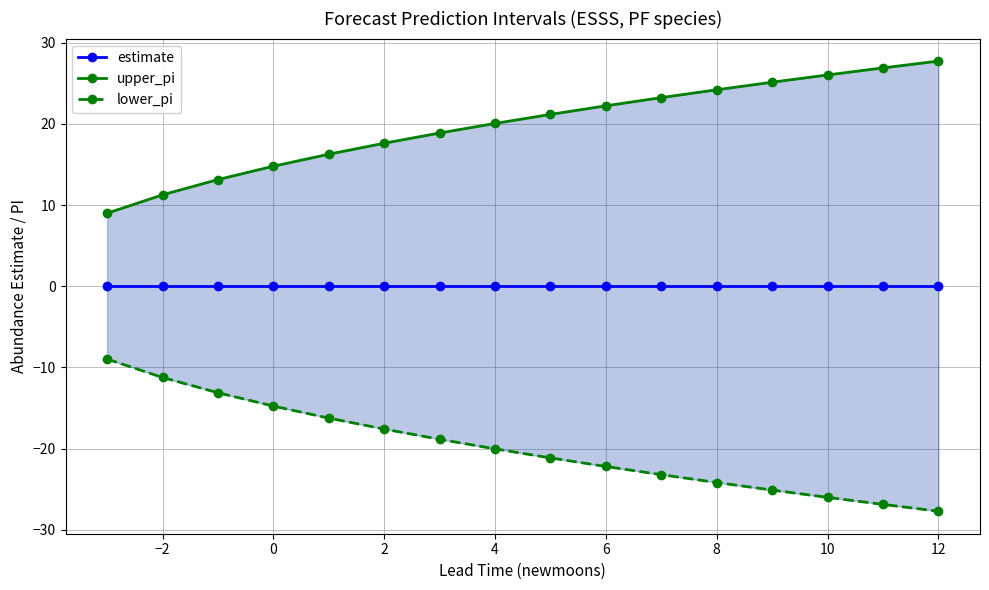

At which category is the sum across all series the highest?

4